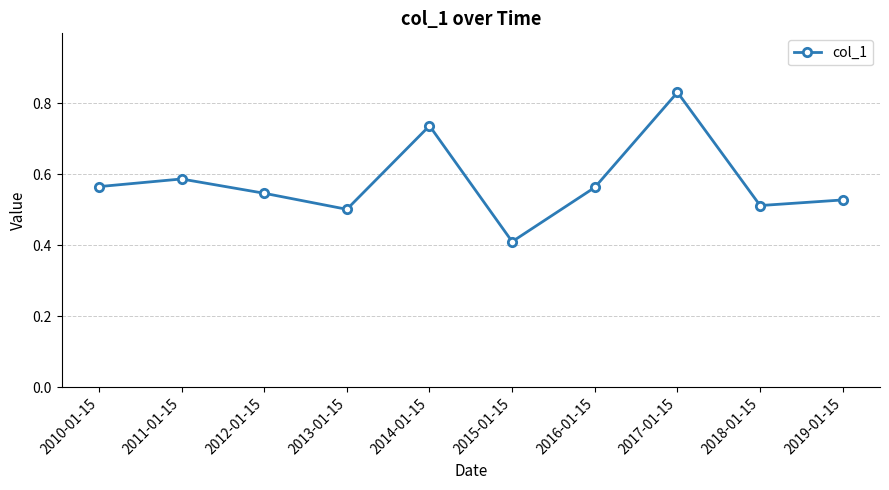

What is the sum of all values?

5.8